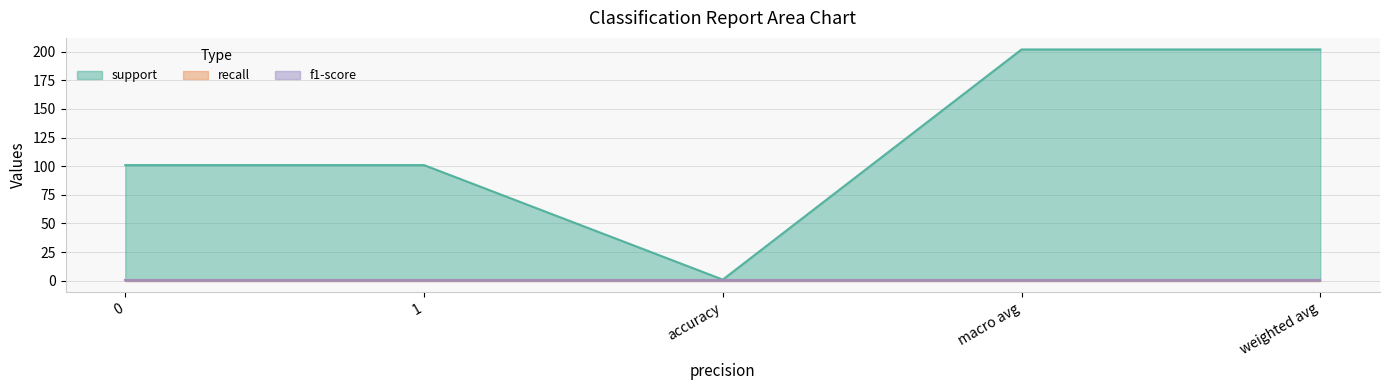

True or false: f1-score and support cross at least once.

False